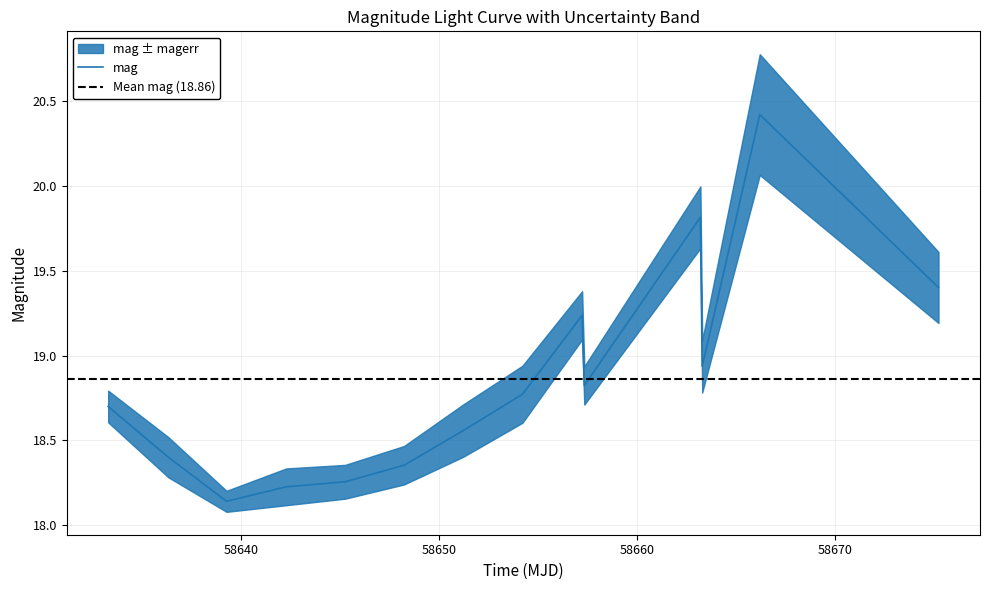

What is the highest value of the mag series?

20.4